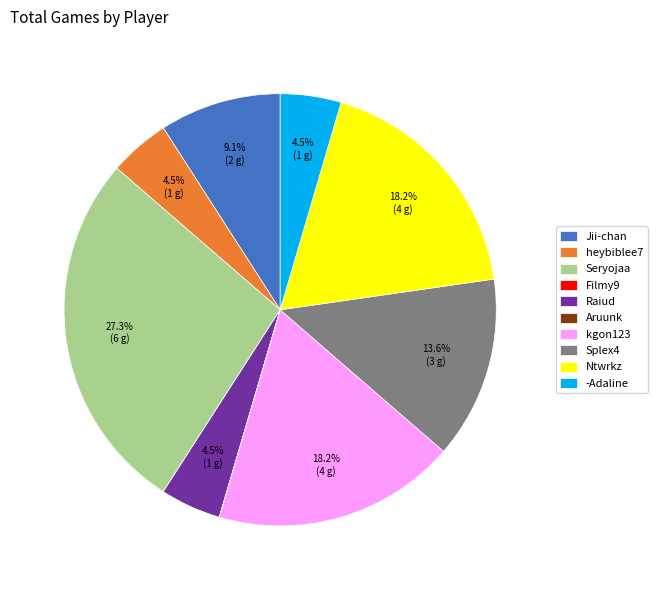

Which has a higher value, kgon123 or Jii-chan?

kgon123